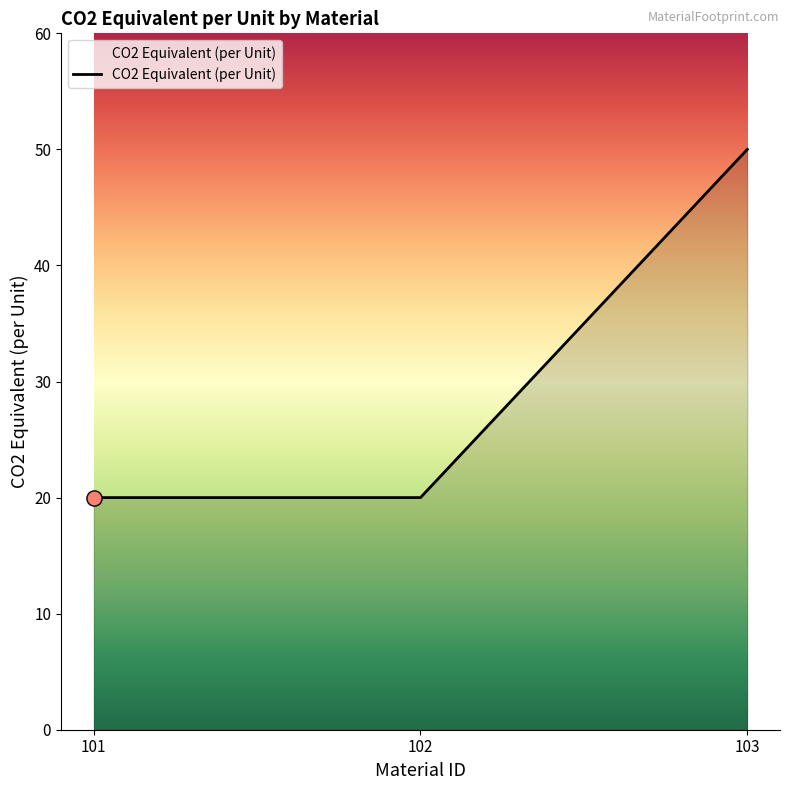

Between 103 and 102, which is larger?

103